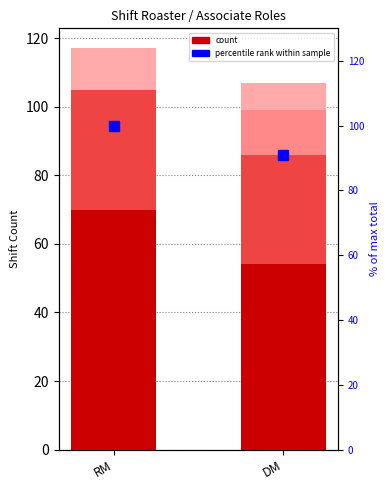

Read the Leave count value at RM.

12.0